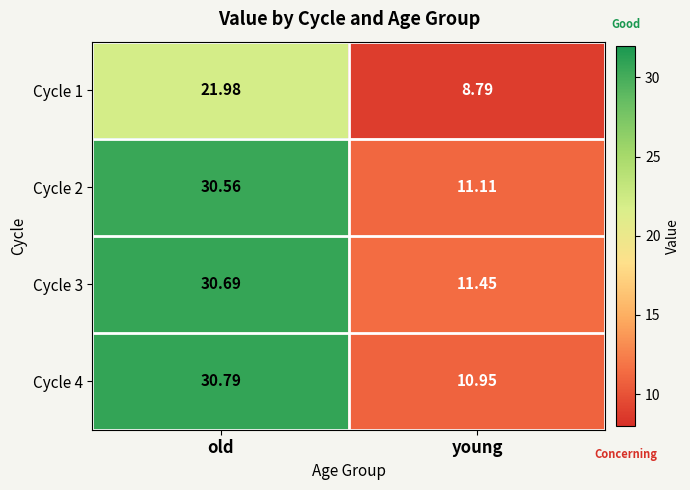

What is the difference between the highest and lowest values at old?

8.8